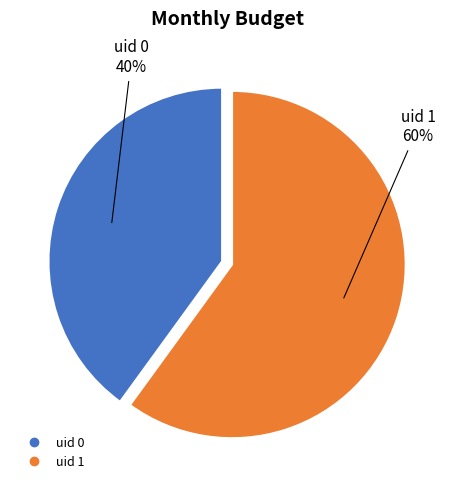

To the nearest percent, what is the difference between the largest and smallest slice percentages?

20%